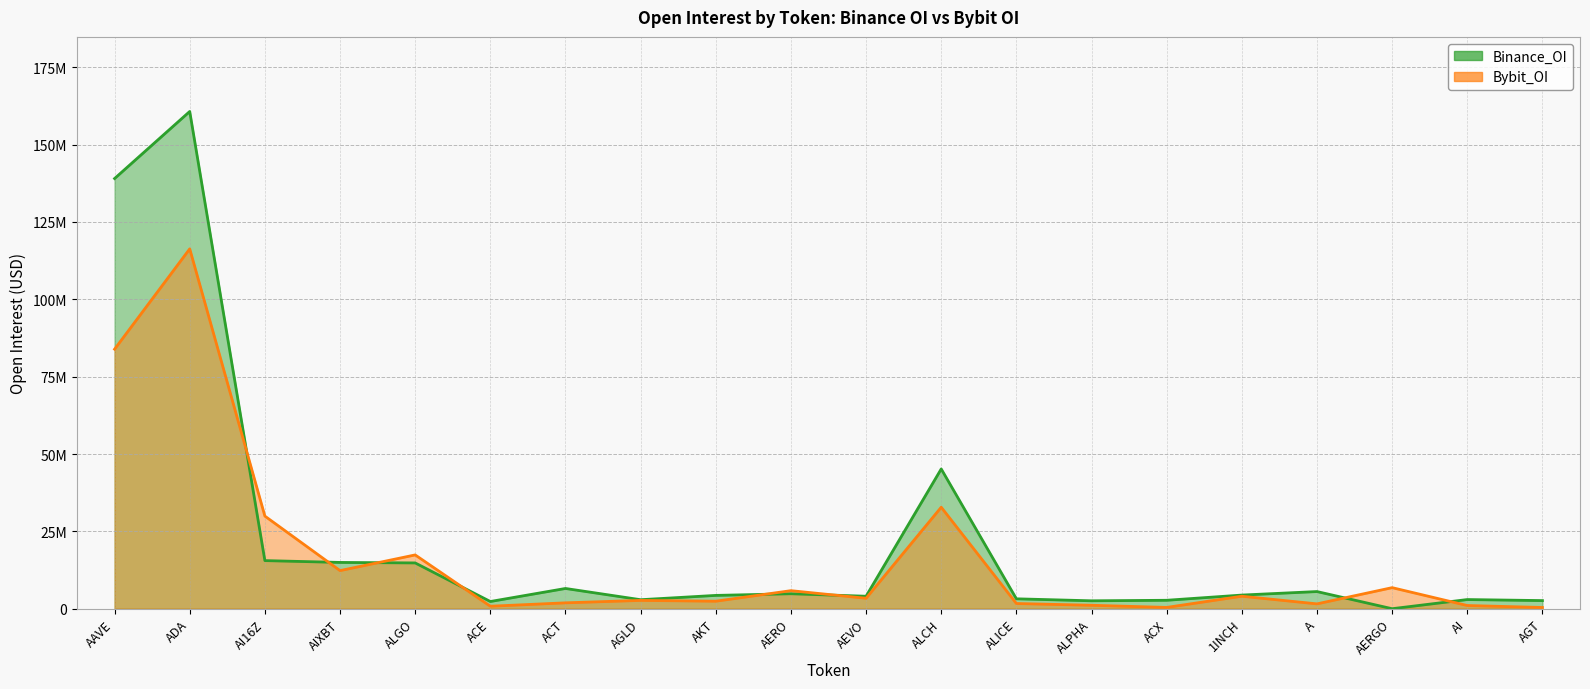

What is the highest value of the Bybit_OI series?

116299888